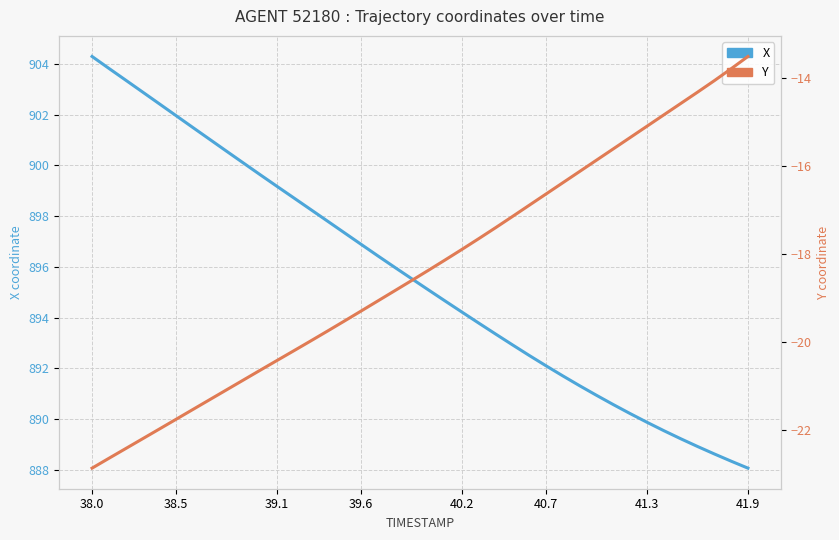

How many data points does each series have?

40